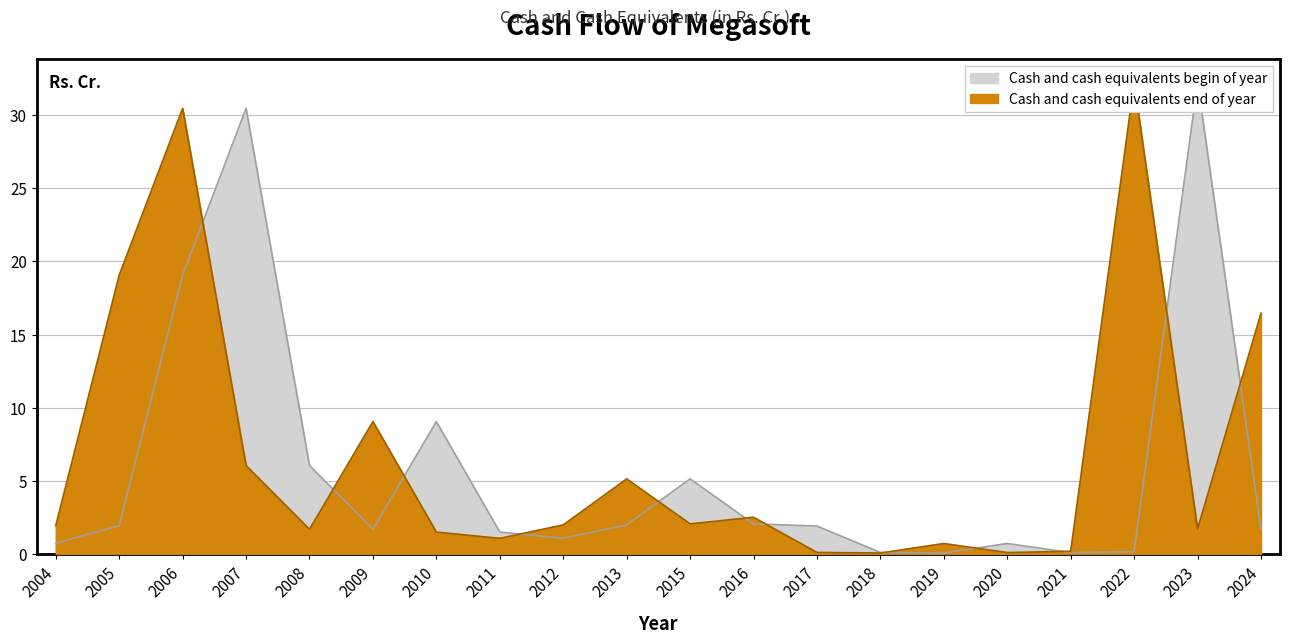

What is the difference between the second highest and minimum values in the Cash and cash equivalents begin of year series?

30.4